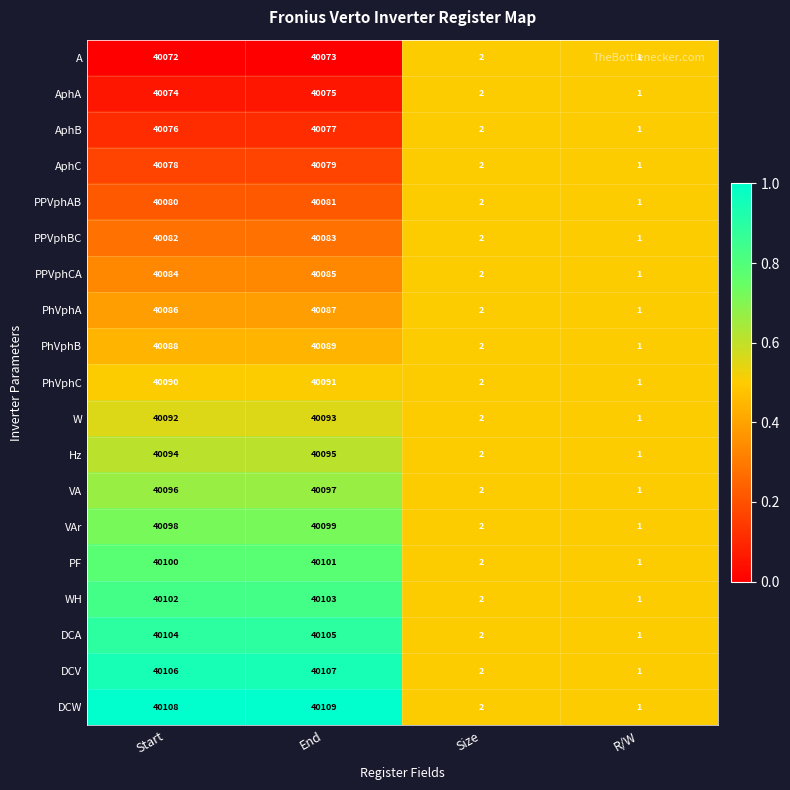

The value of PPVphAB at R/W is 1. True or false?

True